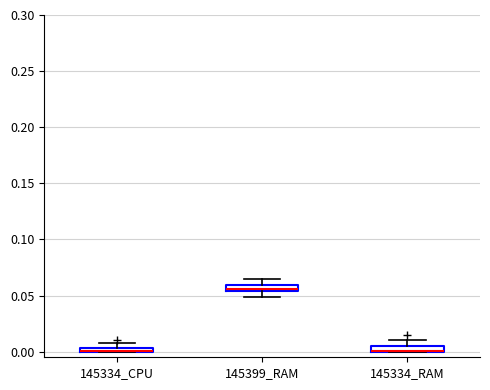

Where is the upper edge of the box for 145334_CPU on the y-axis? The values are not printed on the chart, so give them approximately, as read against the axis.

0.005